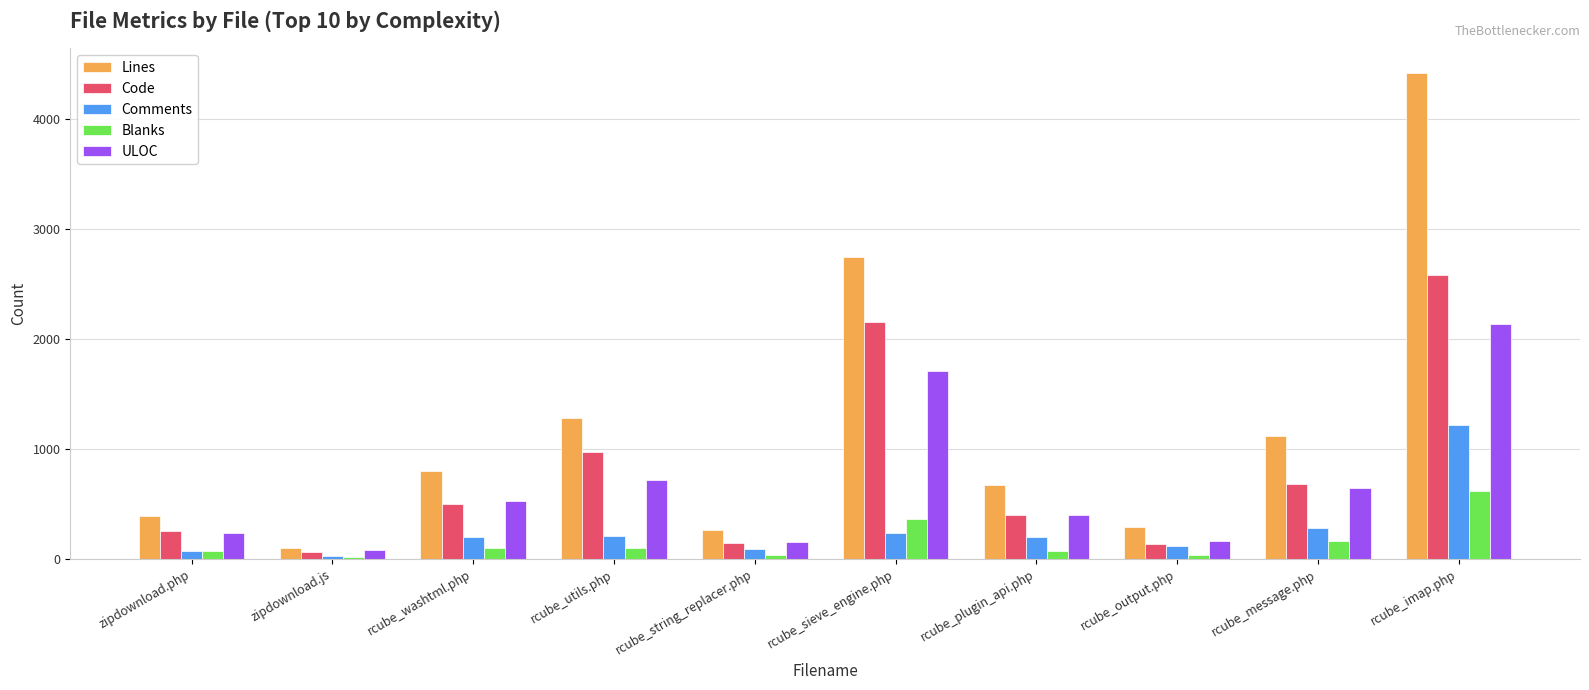

At which category is the sum across all series the highest?

rcube_imap.php